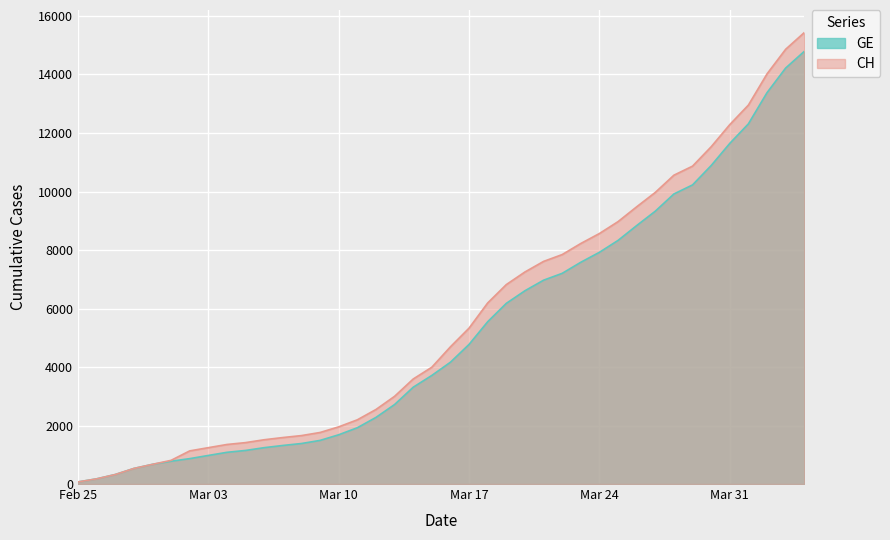

Which category has the highest value across all series?

2020-04-04